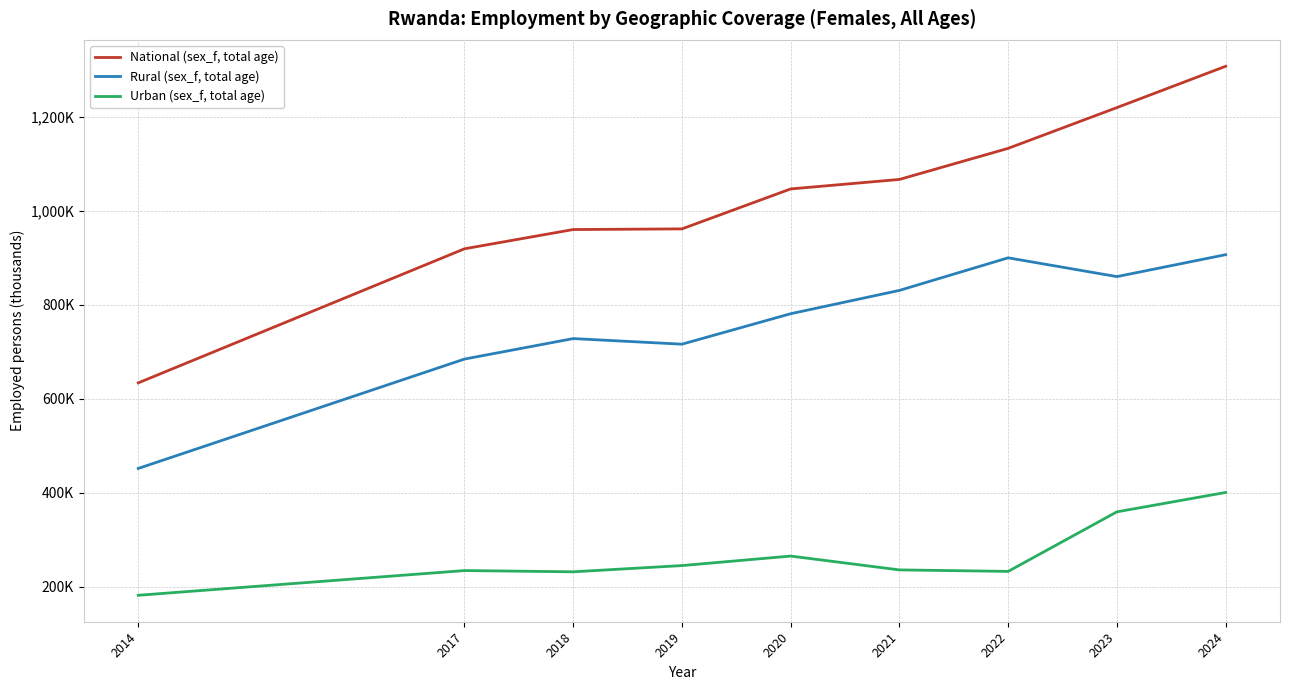

Does the chart have visible grid lines?

Yes